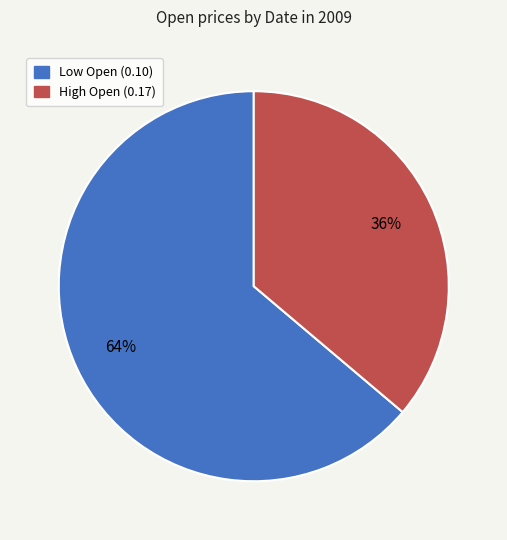

To the nearest percent, what is the difference between the largest and smallest slice percentages?

28%